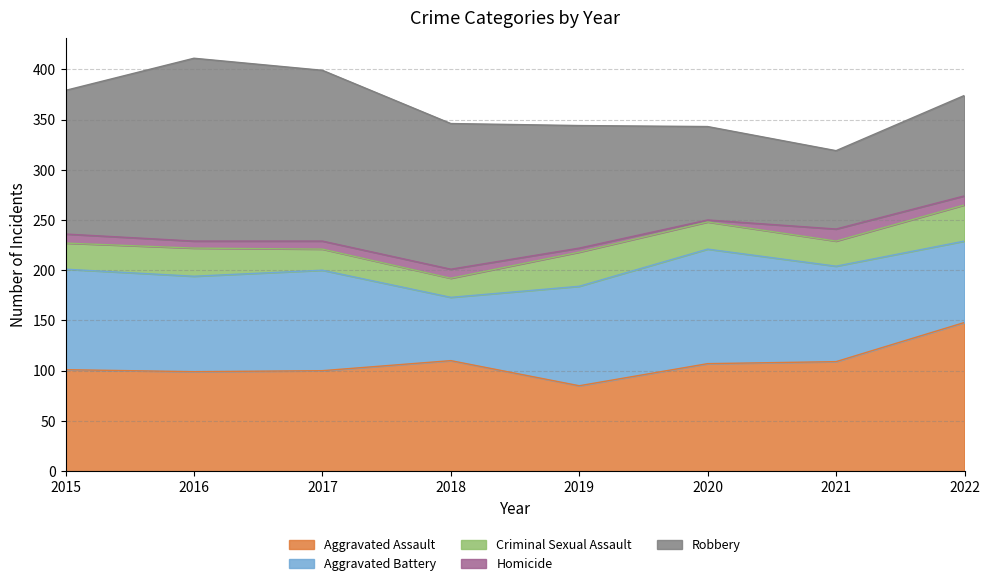

At which category does Aggravated Assault reach its first local valley?

2016